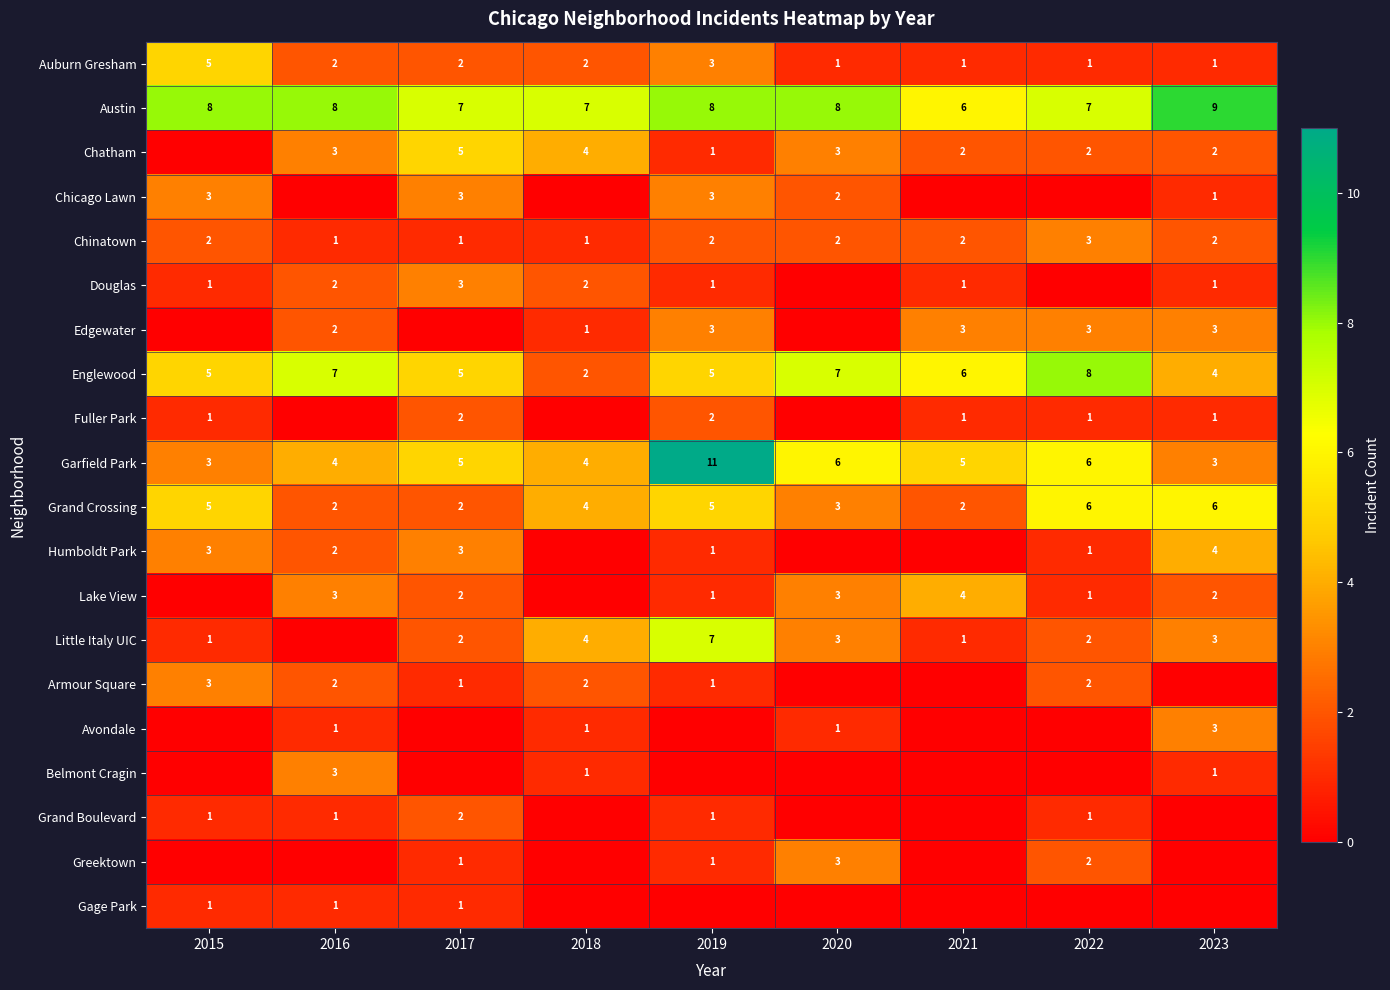

What is the sum of the Auburn Gresham values at 2021 and 2016?

3